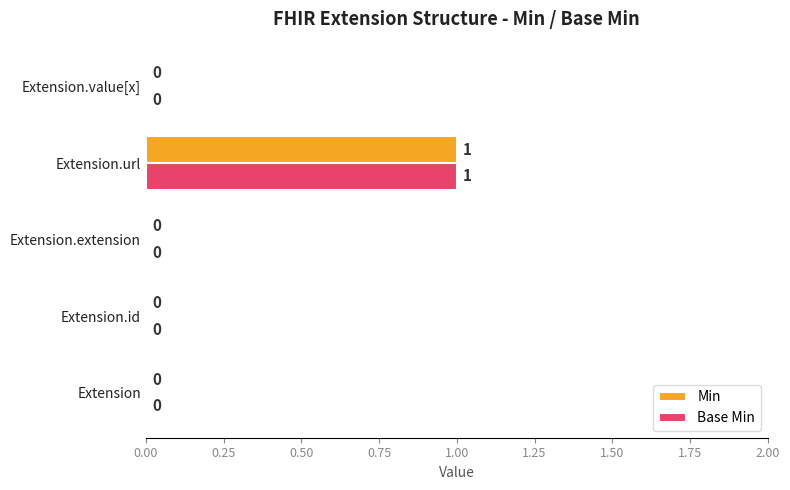

At which category is the sum across all series the highest?

Extension.url